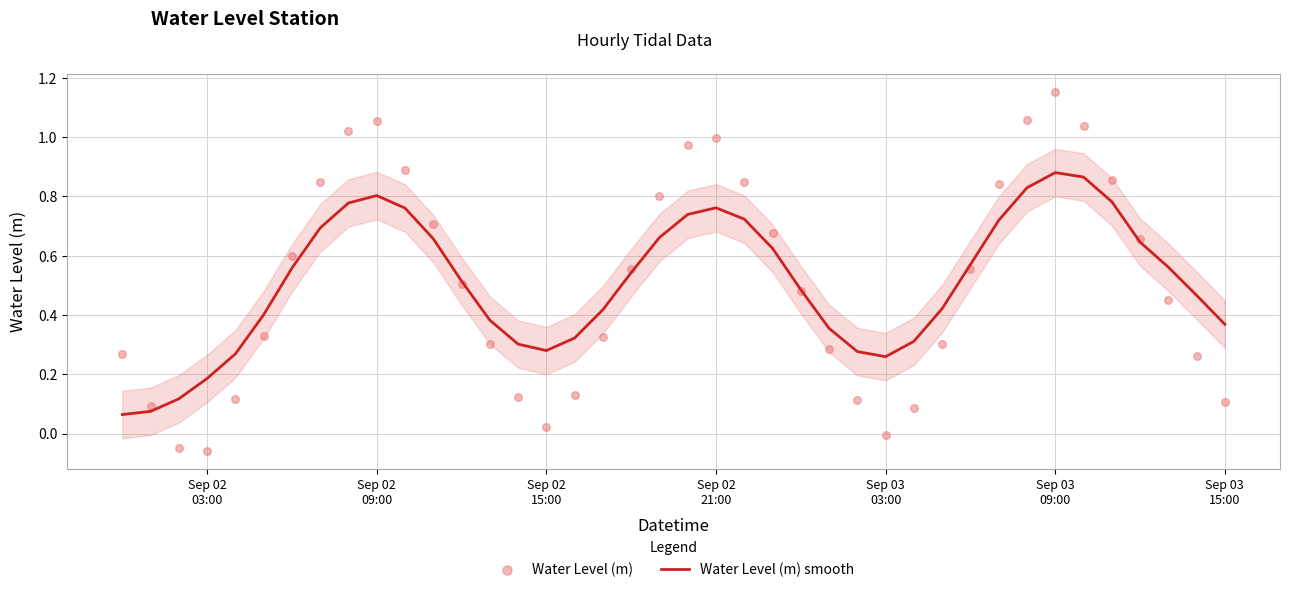

At how many categories does at least one series exceed 0?

40